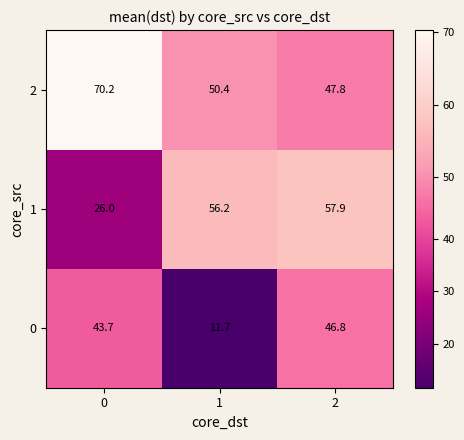

How many data points in 2 are less than 50?

1